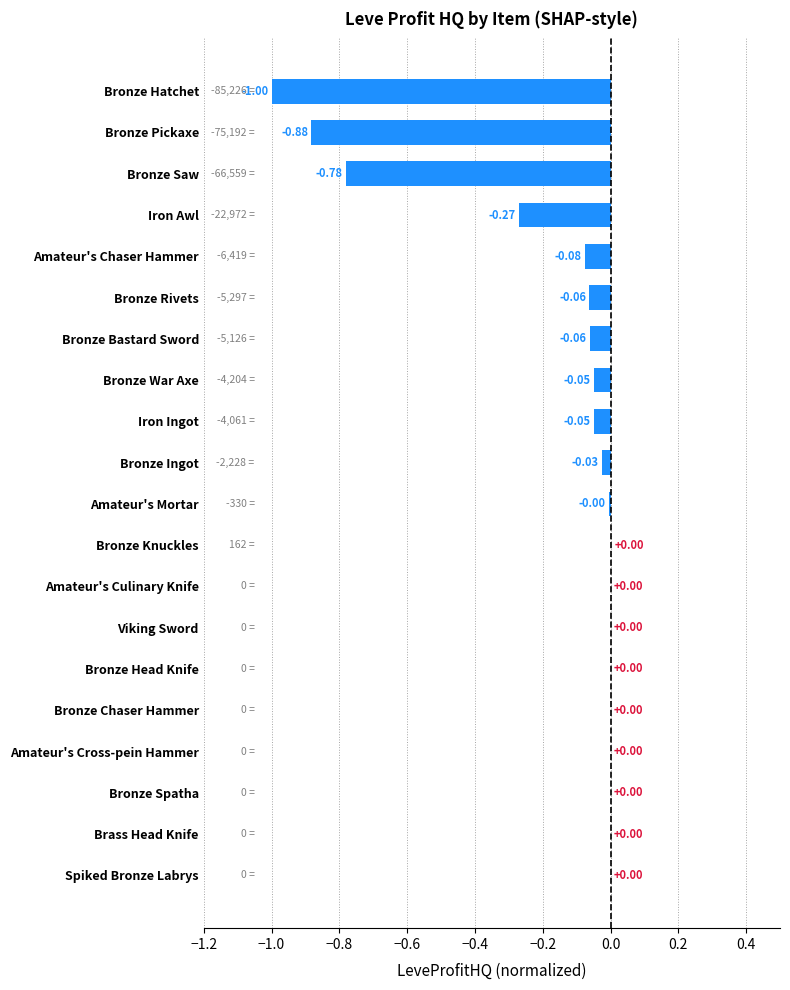

Which has a higher value, Bronze Bastard Sword or Amateur's Mortar?

Amateur's Mortar